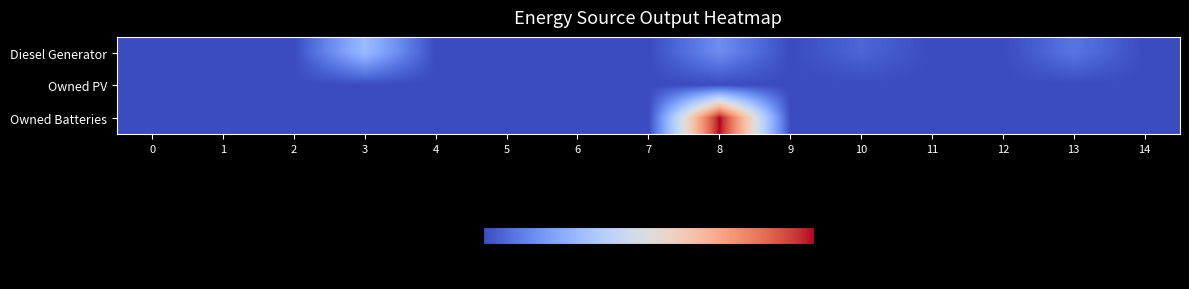

Reading right to left, list all the values displayed in this chart.

Diesel Generator: 14=0	13=134	12=0	11=0	10=83	9=0	8=217	7=0	6=0	5=0	4=0	3=400	2=0	1=0	0=0
Owned PV: 14=0	13=0	12=0	11=0	10=0	9=0	8=0	7=0	6=0	5=0	4=0	3=0	2=0	1=0	0=0
Owned Batteries: 14=0	13=0	12=0	11=0	10=0	9=0	8=1374	7=0	6=0	5=0	4=0	3=0	2=0	1=0	0=0